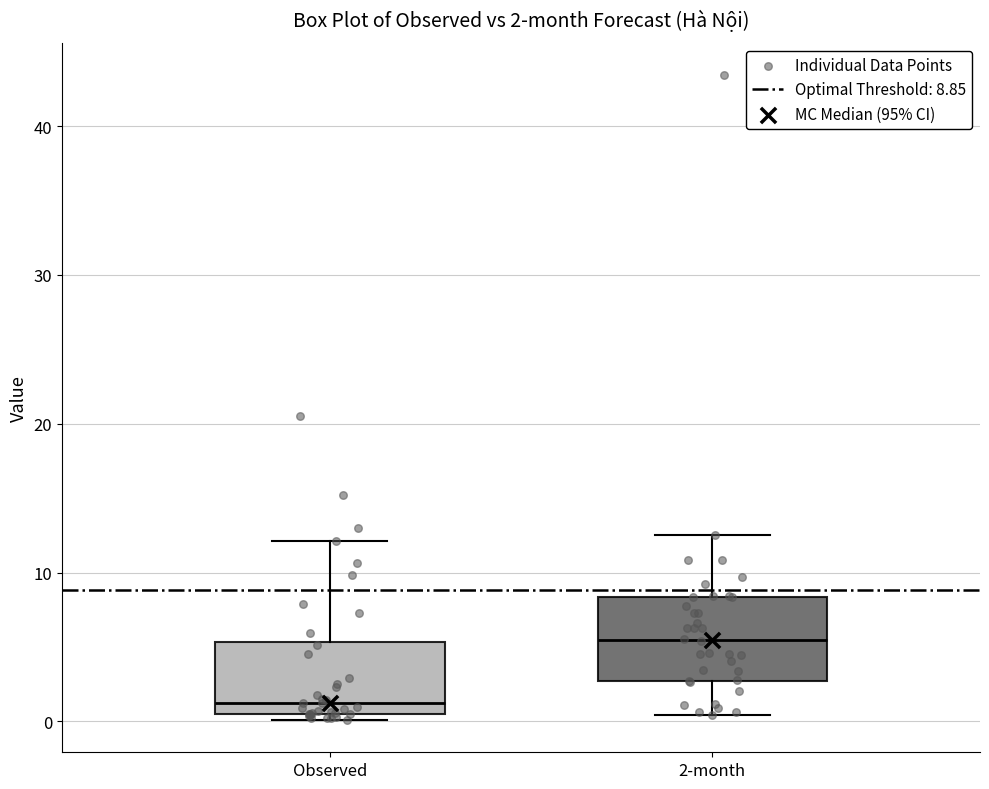

Which box has the lowest median line?

Observed